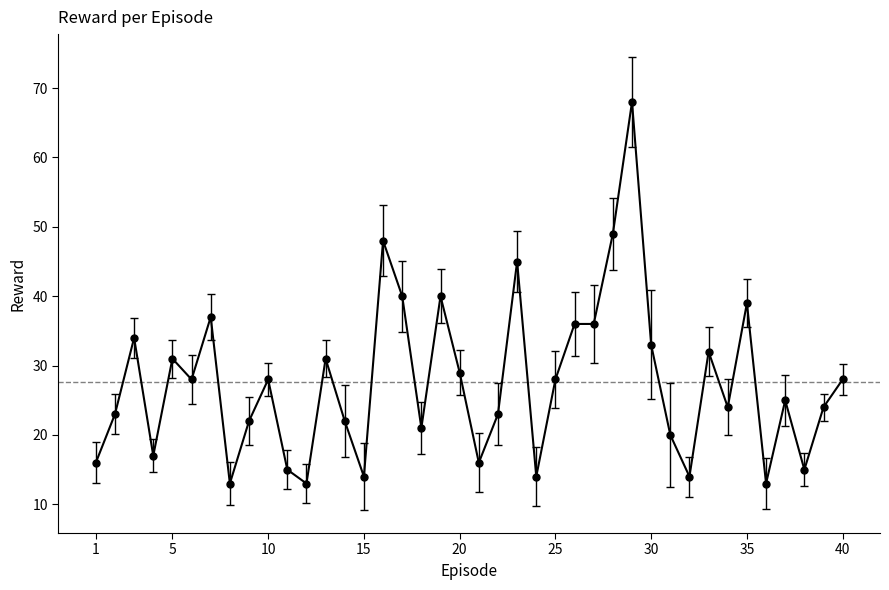

What is the maximum value shown in the chart?

68